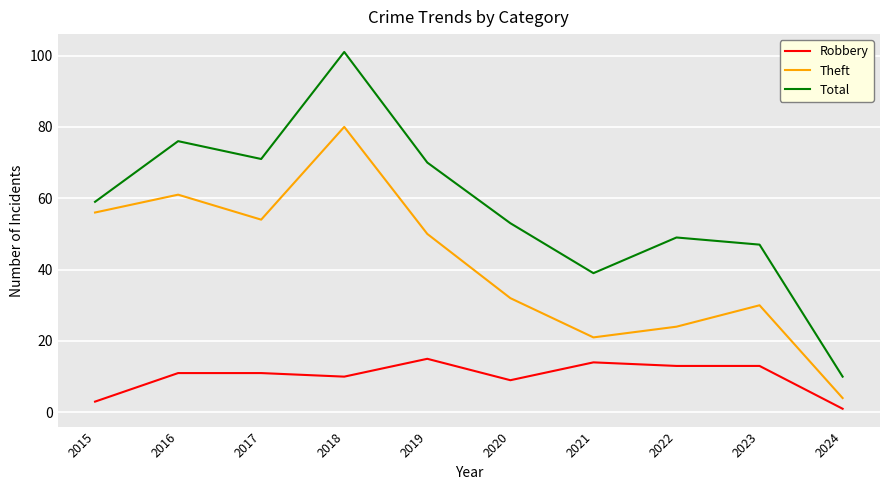

At which category does the chart reach its peak across all series?

2018